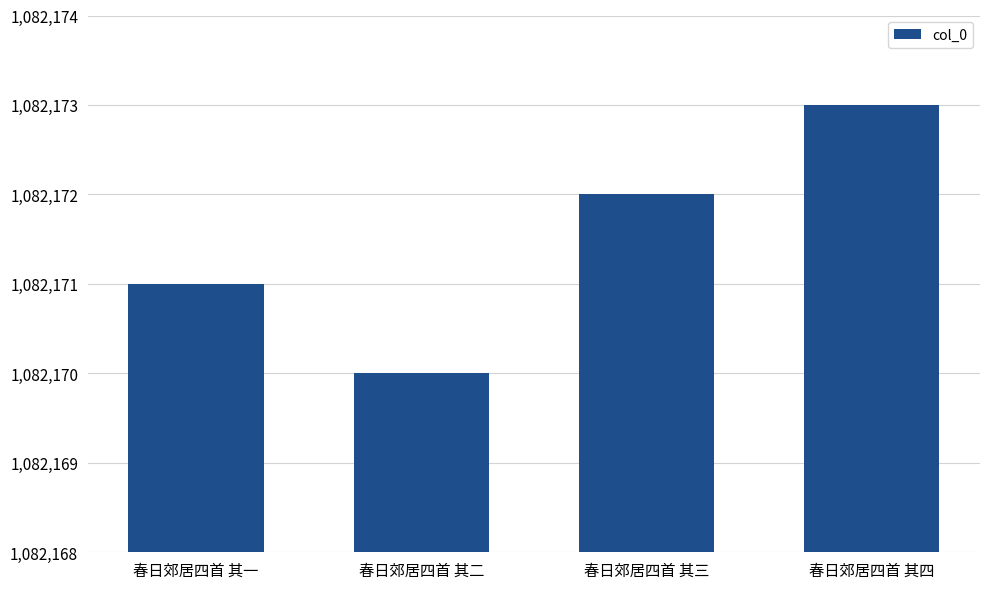

True or false: the data shows 1082171 at 春日郊居四首 其一.

True